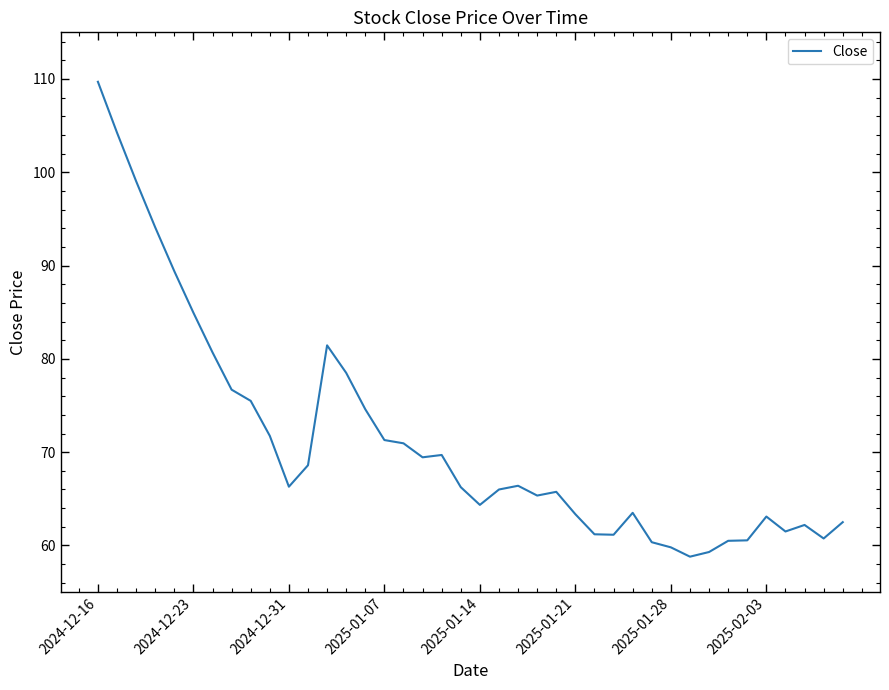

What is the maximum value shown in the chart?

109.7